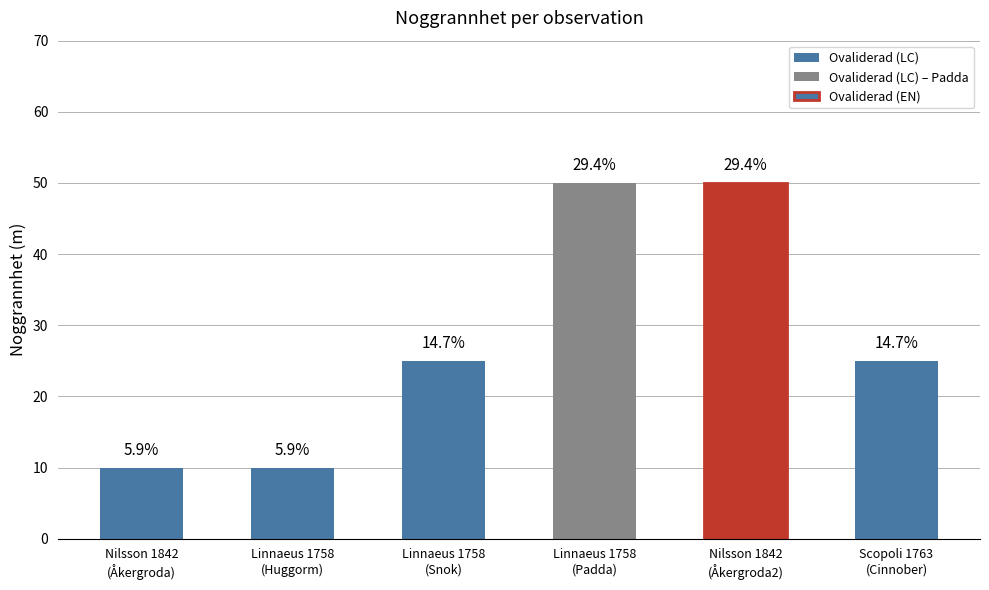

At which label does the data first exceed 25?

(Linnaeus, 1758)